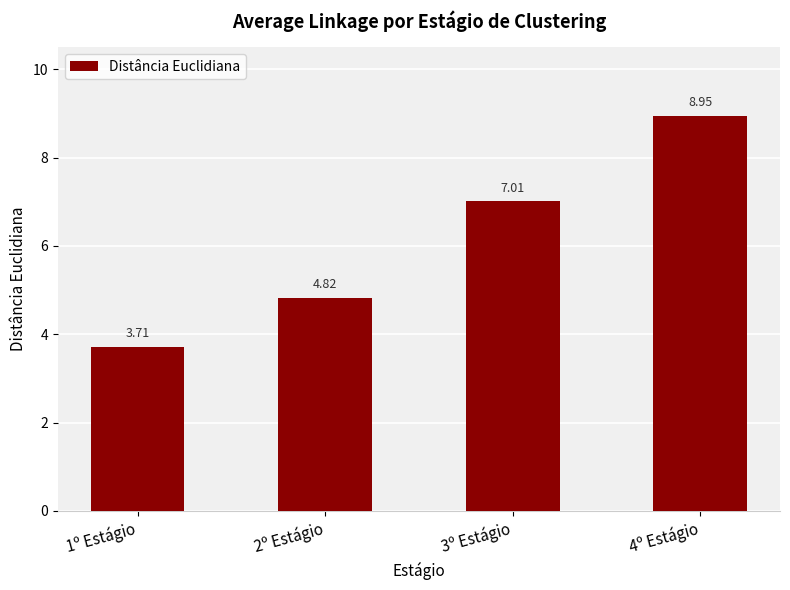

Rank the categories by value from highest to lowest.

4º Estágio, 3º Estágio, 2º Estágio, 1º Estágio